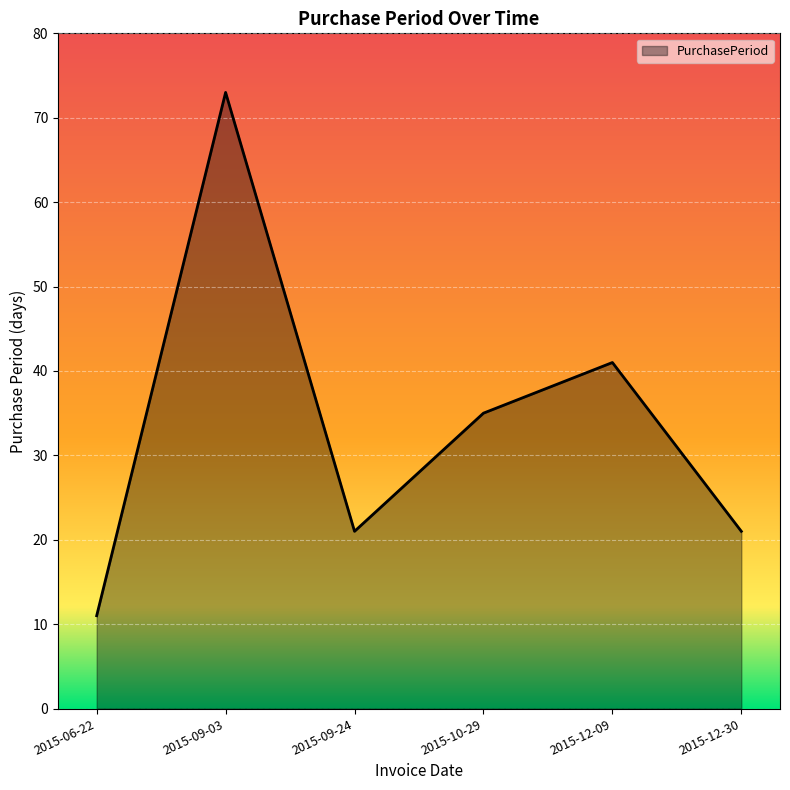

Read the value at 2015-12-30, to the nearest 5.

20